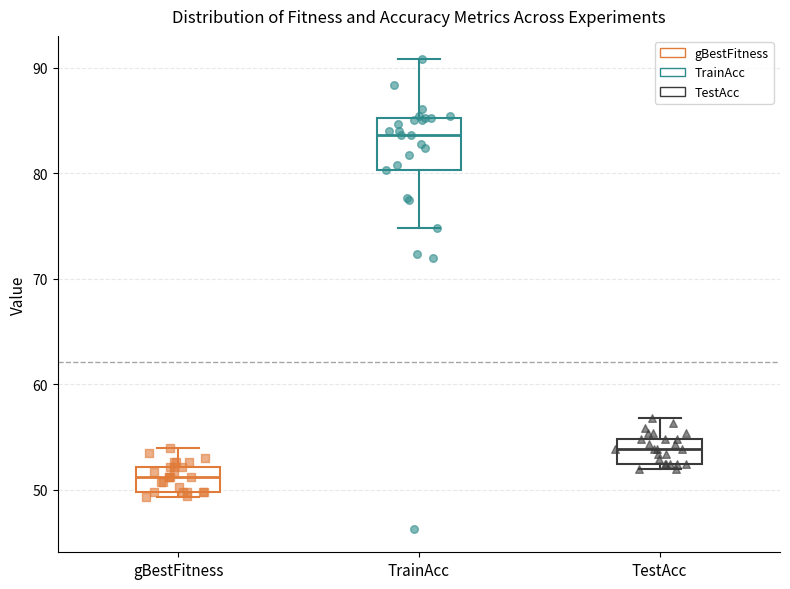

Which box is the tallest, from its lower edge to its upper edge?

TrainAcc